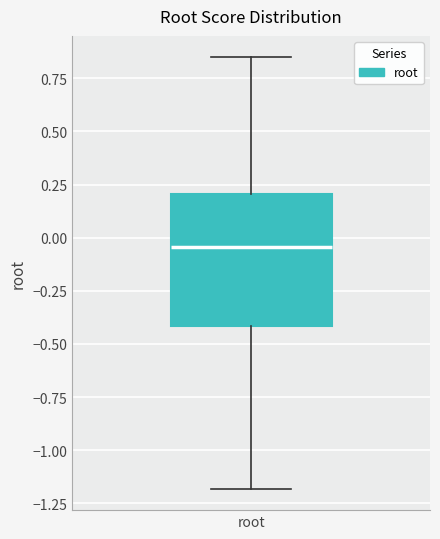

Where is the upper edge of the box for root on the y-axis? The values are not printed on the chart, so give them approximately, as read against the axis.

0.20